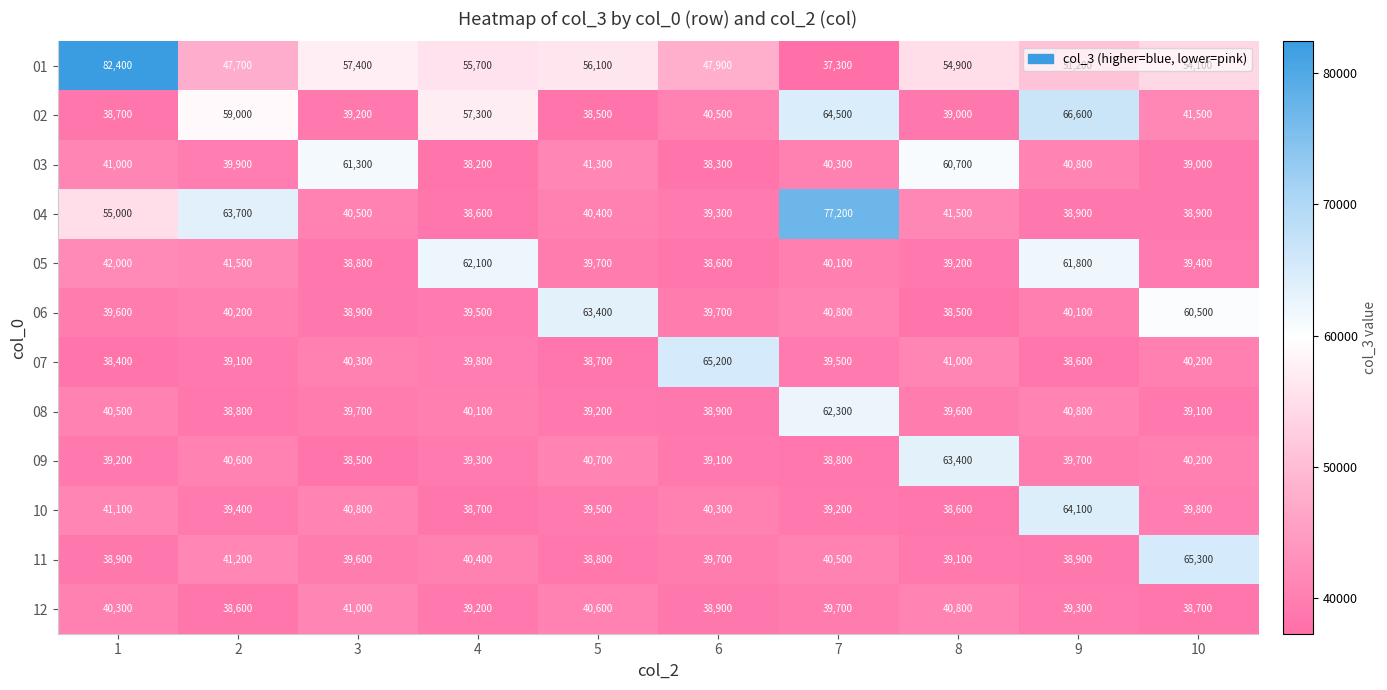

What is the average value of the 06 series?

44120